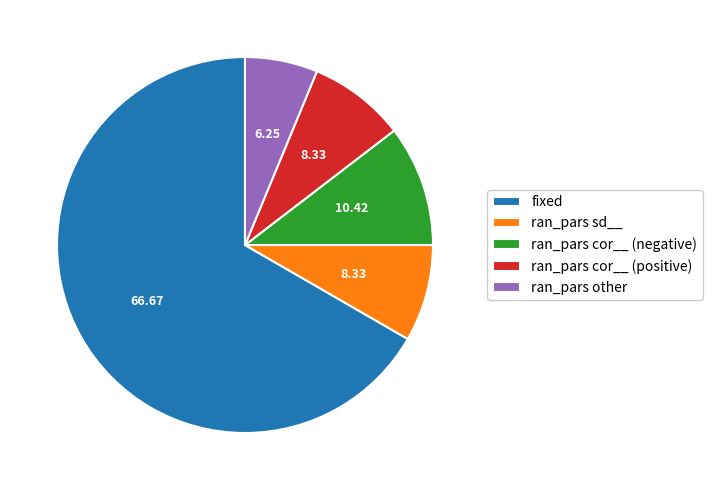

Combined, do fixed and ran_pars cor__ (positive) account for over 50%?

Yes